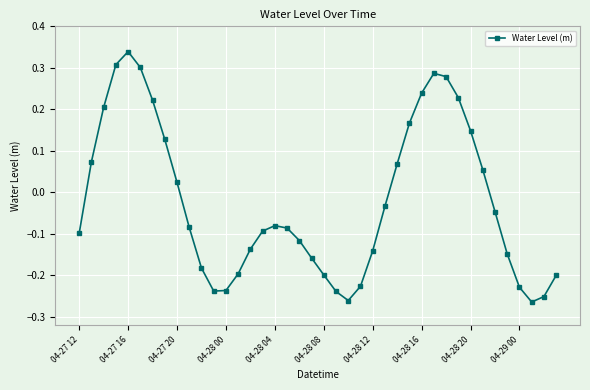

How many values are below 0?

24